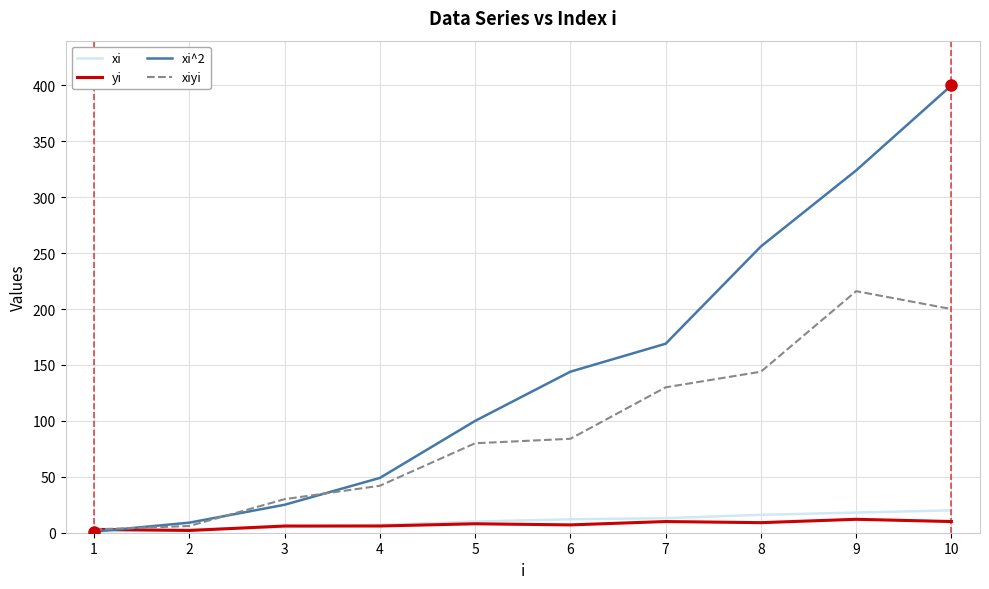

Which series has the largest range (max minus min)?

xi^2